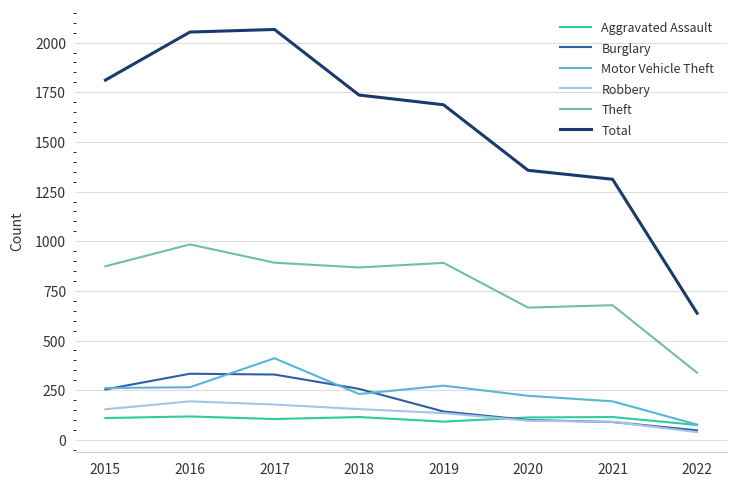

Which category has the lowest value across all series?

2022